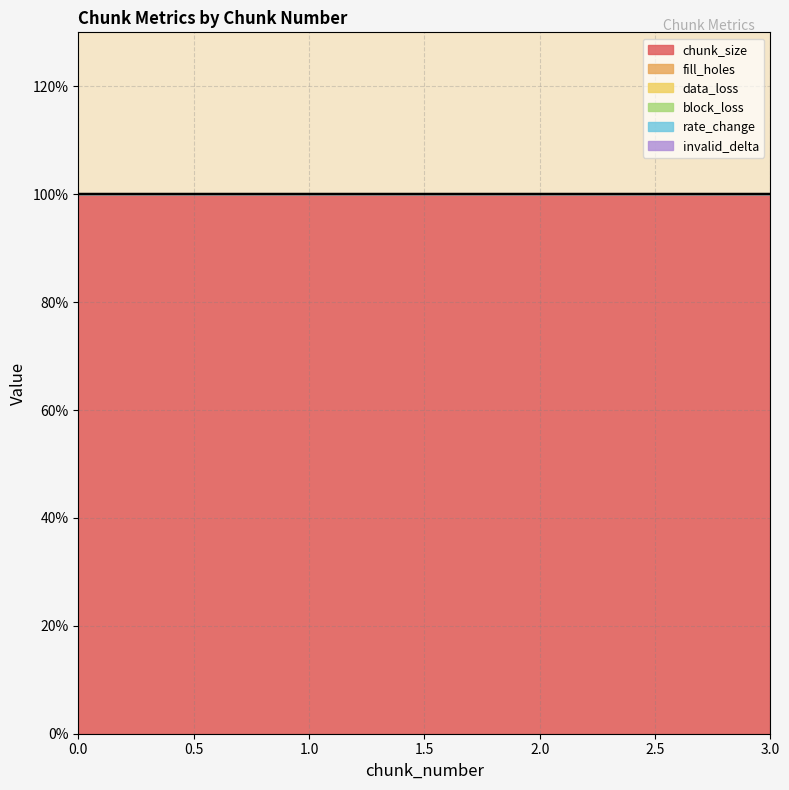

Rank the categories by fill_holes value from highest to lowest.

0, 1, 2, 3